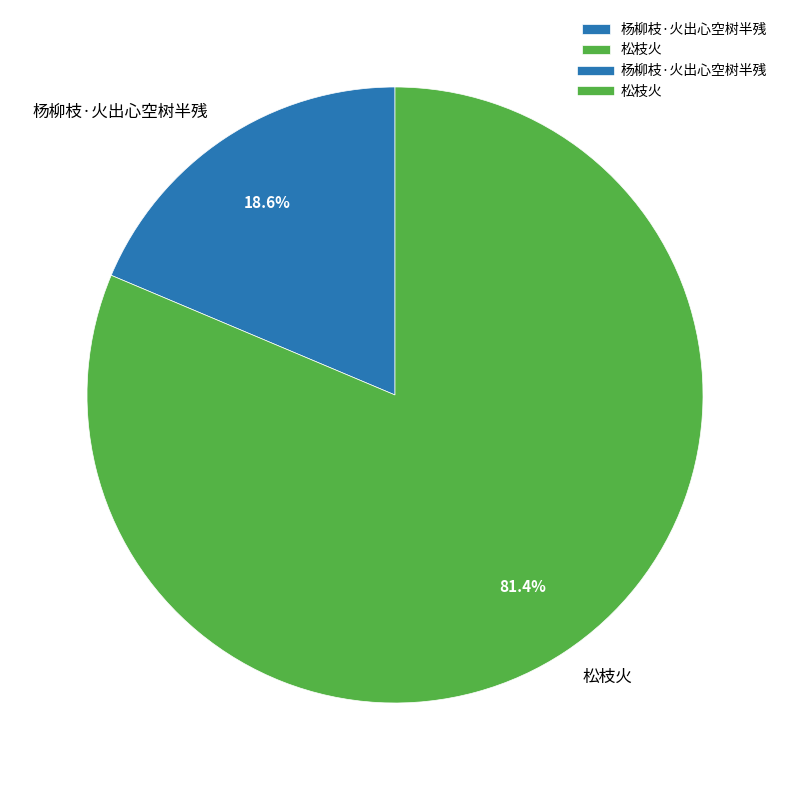

Rank the categories by value from lowest to highest.

杨柳枝·火出心空树半残, 松枝火